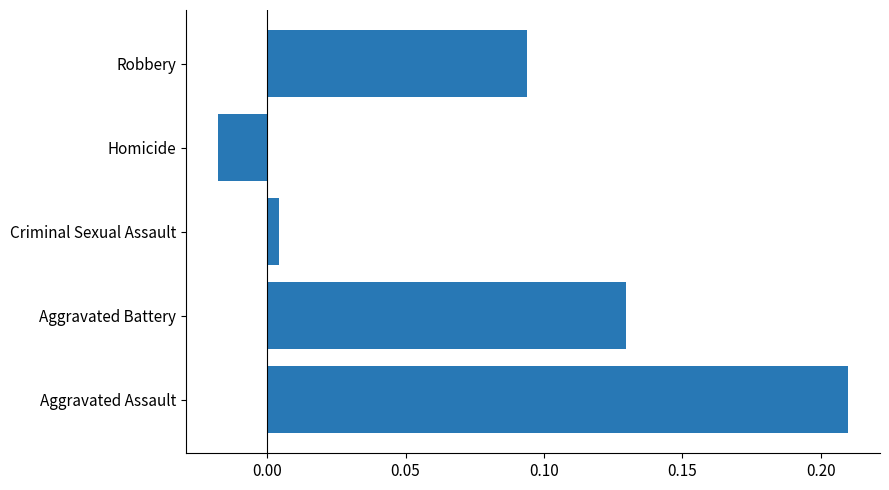

What is the sum of the values at Robbery and Aggravated Assault?

0.3